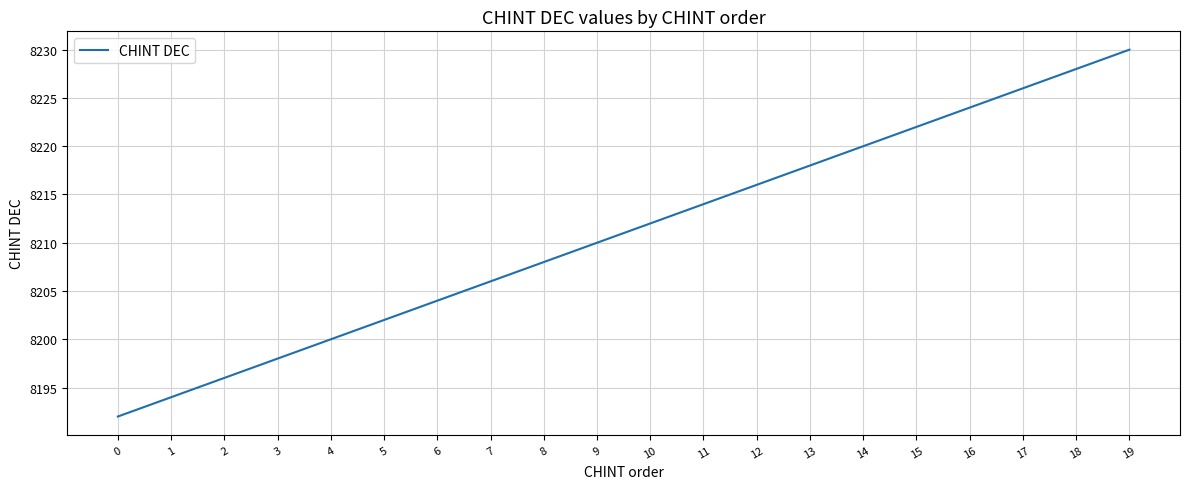

How many lines are shown in the chart?

1